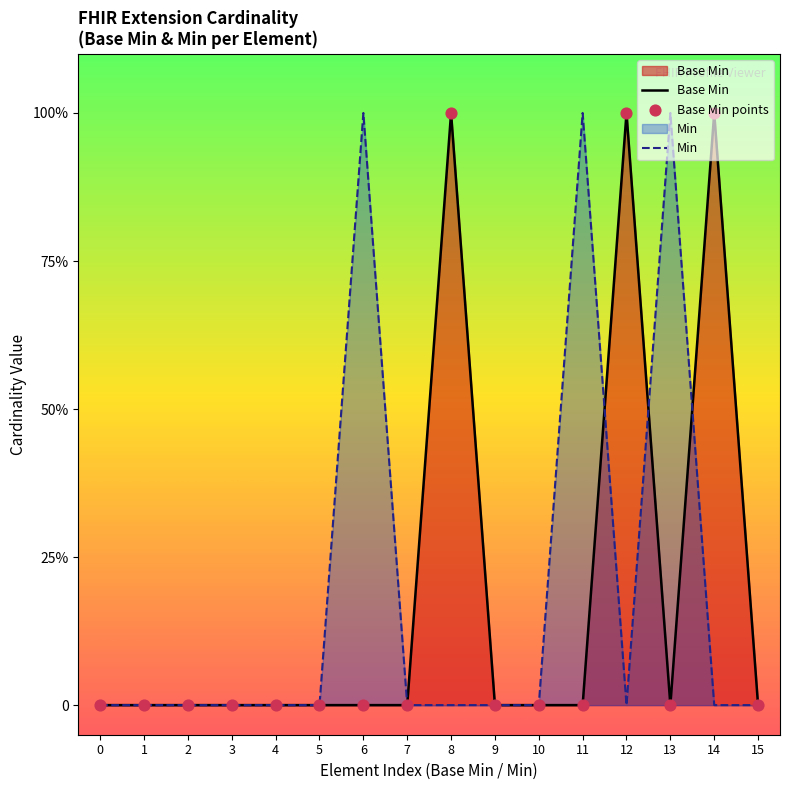

Which series has the widest spread of Y values?

Base Min